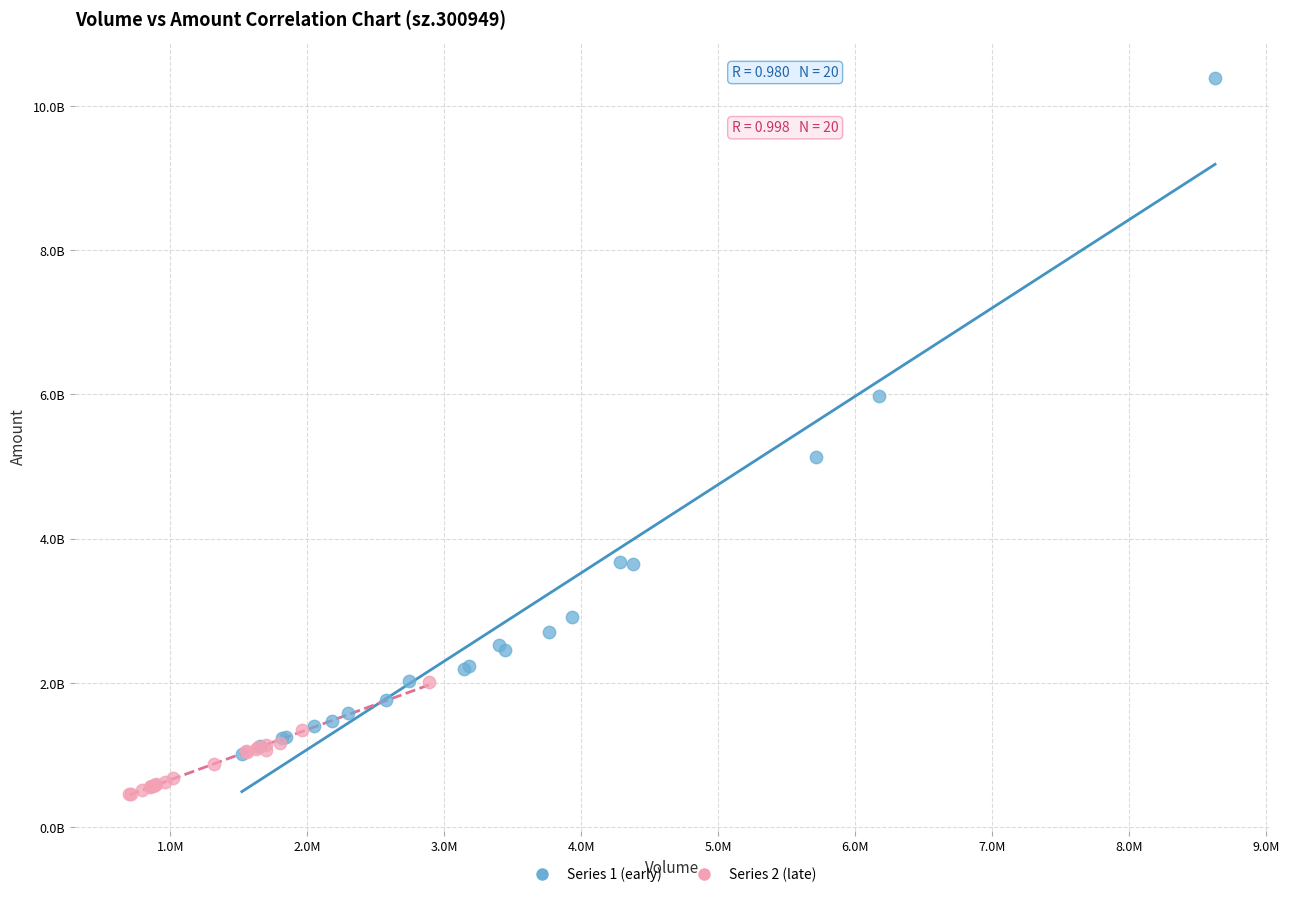

Which series reaches the minimum Y coordinate?

Series 2 (late)